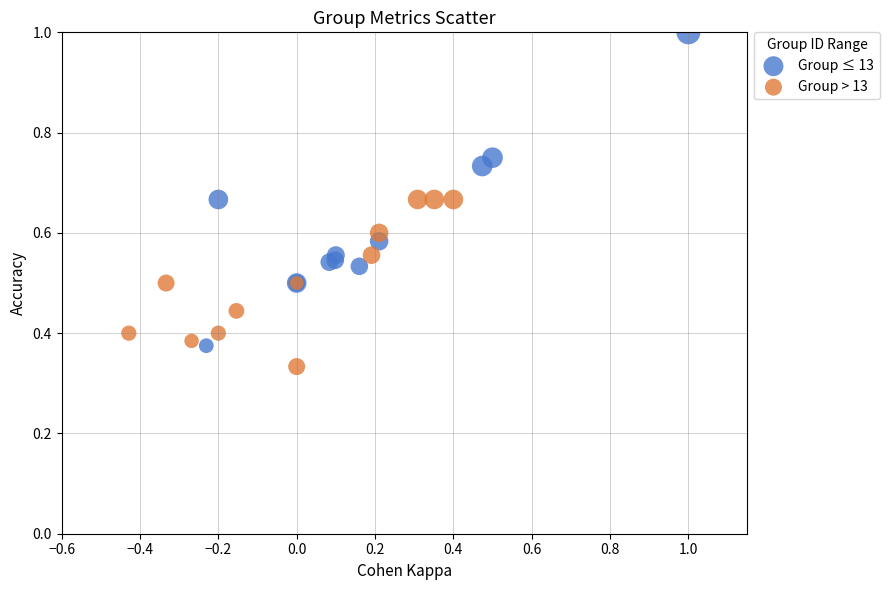

Which series has the widest spread of Y values?

Group ≤ 13